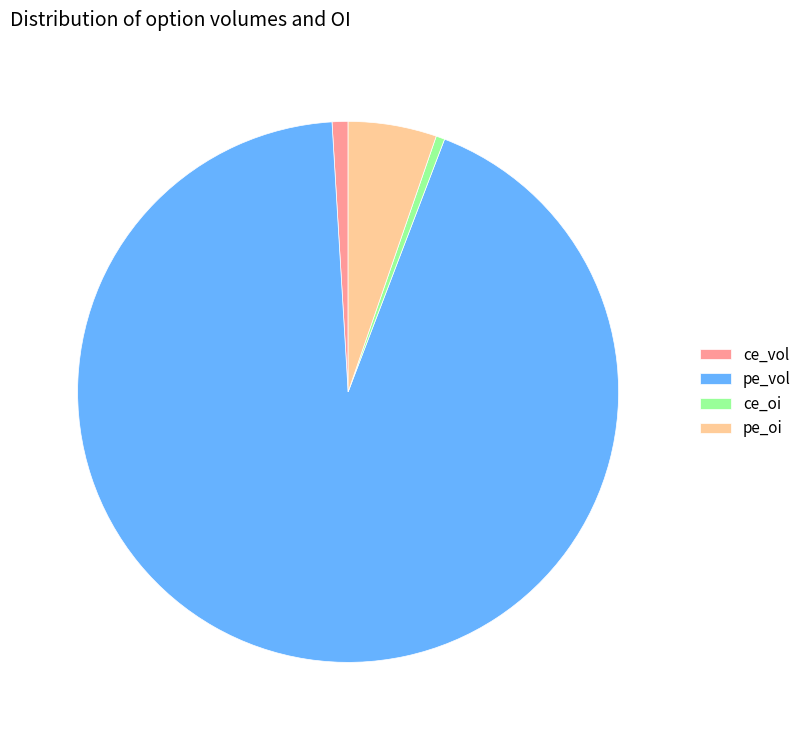

Do ce_oi and ce_vol together represent more than half of the pie?

No